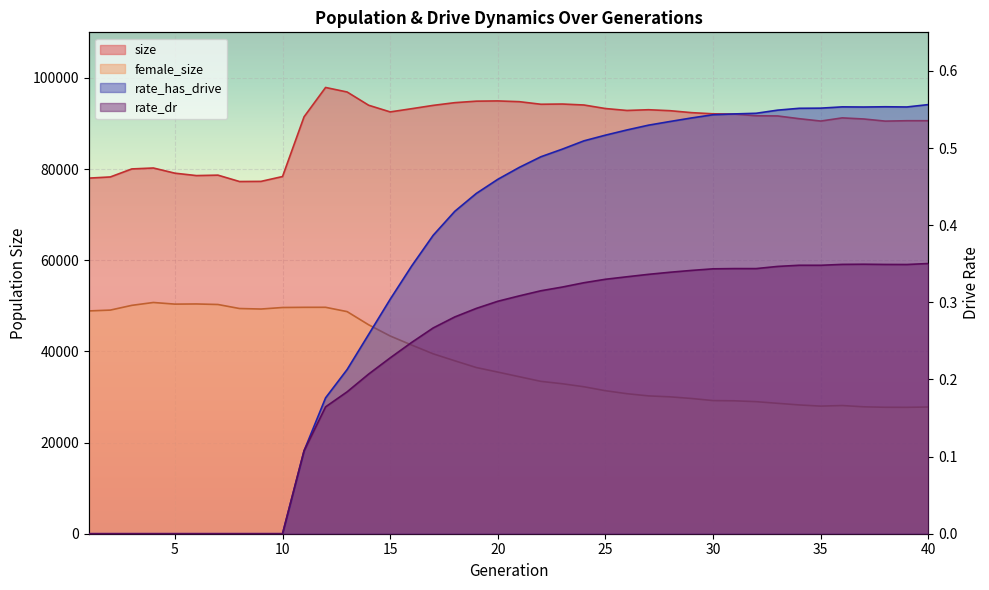

In rate_has_drive, how many points are lower than both neighbors (excluding endpoints)?

2